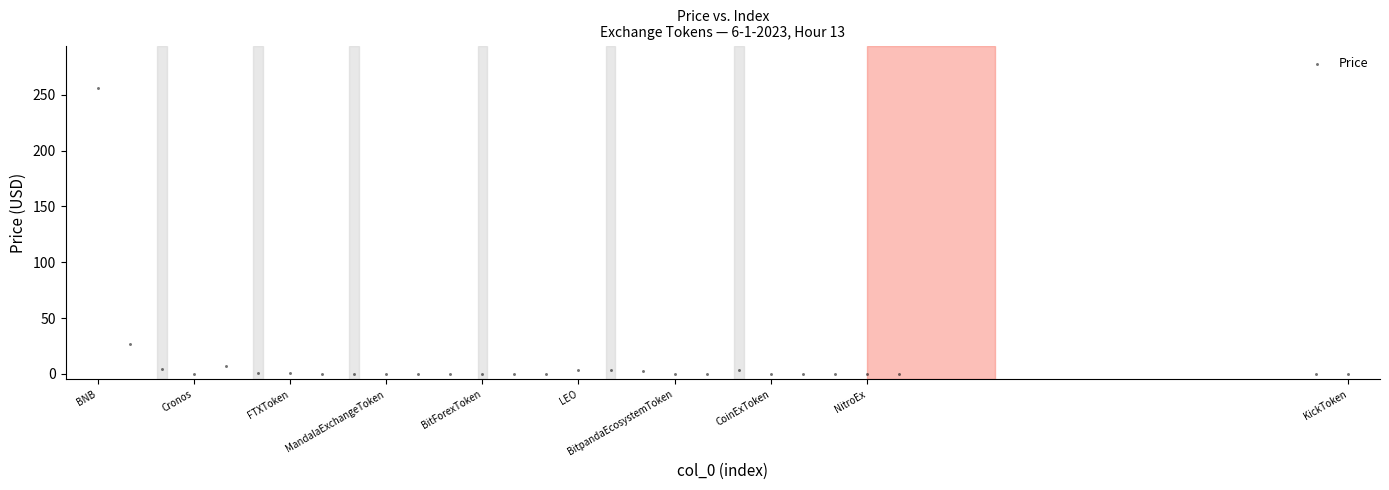

What Y value in the scatter plot is closest to 127?

26.4